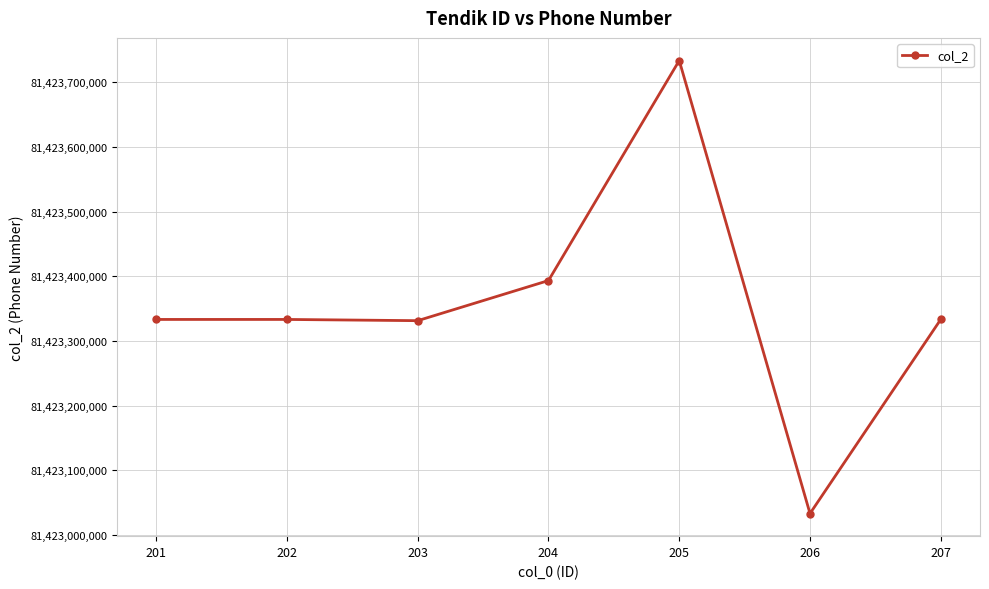

Count the number of data series in this chart.

1